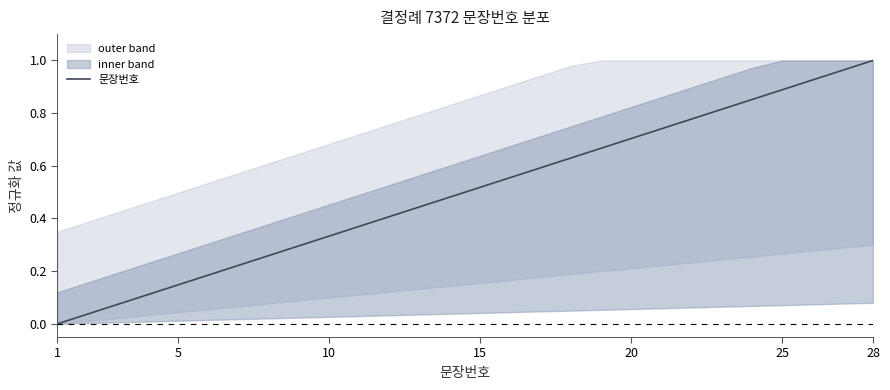

Count the number of categories in the chart.

28